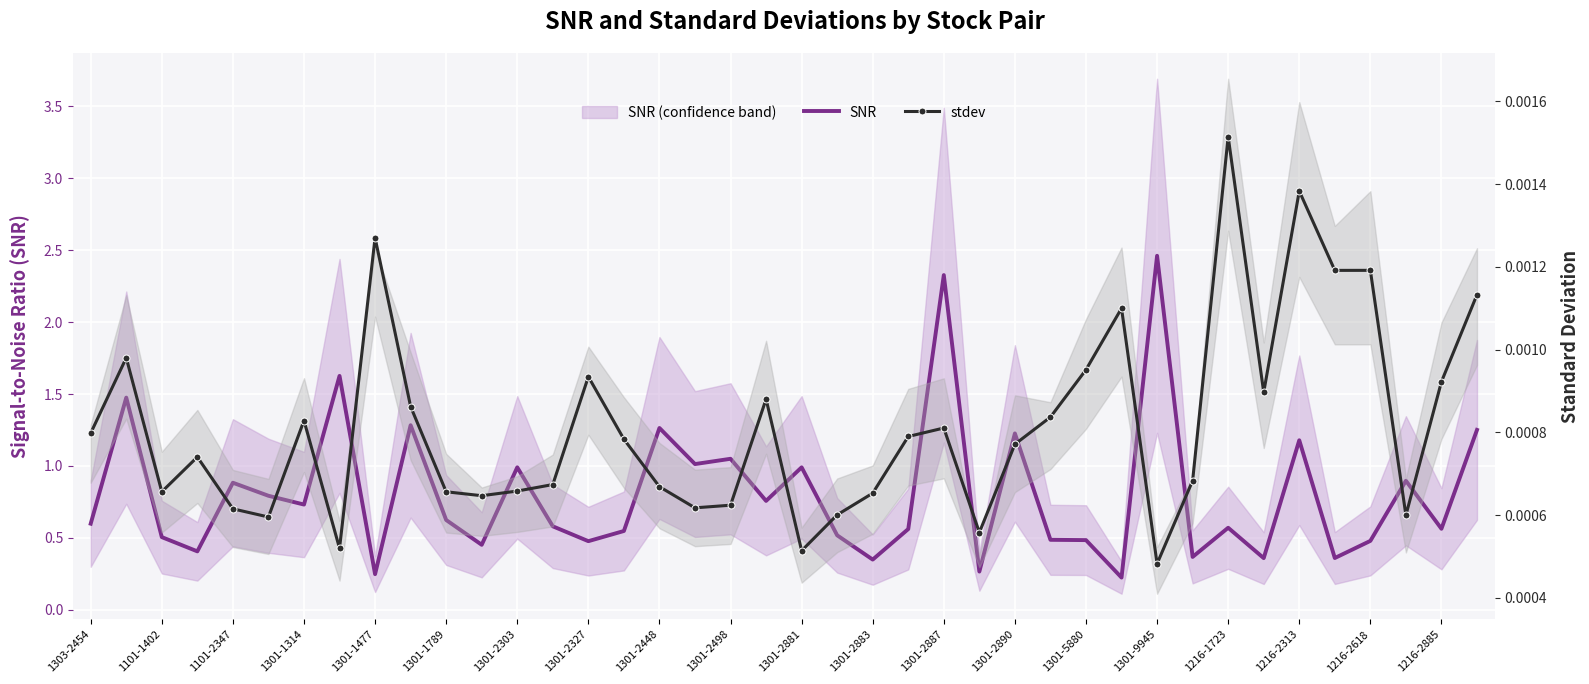

What are all the series names shown in the legend?

SNR, stdev